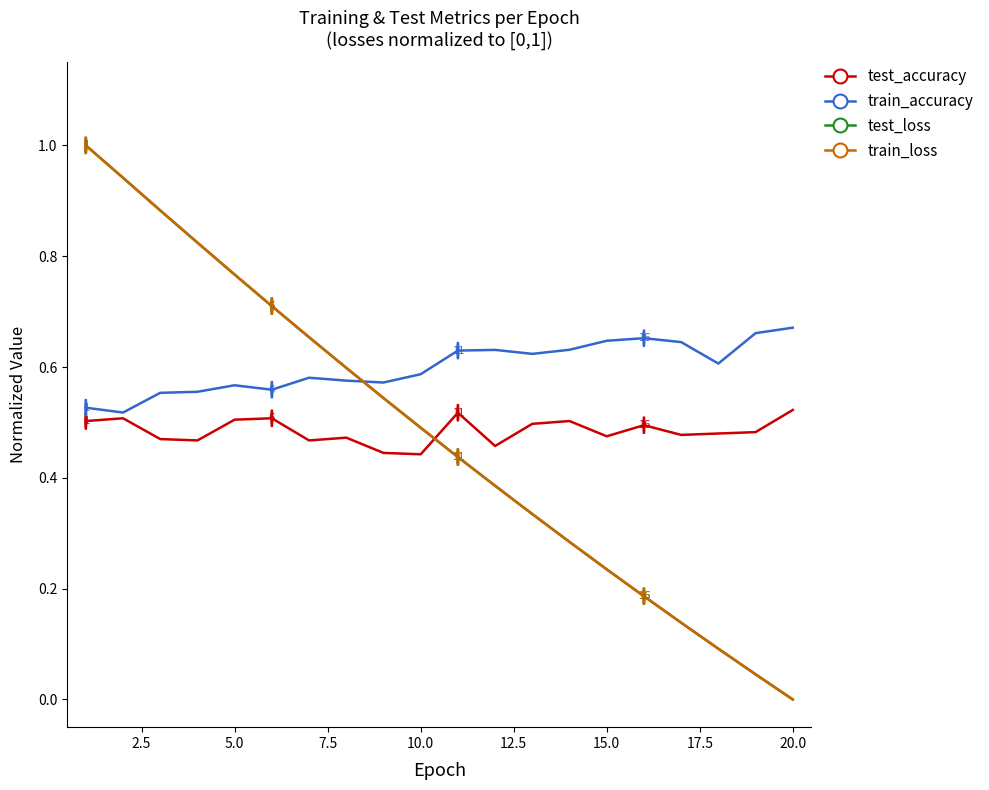

What is the maximum value shown in the chart?

1.0